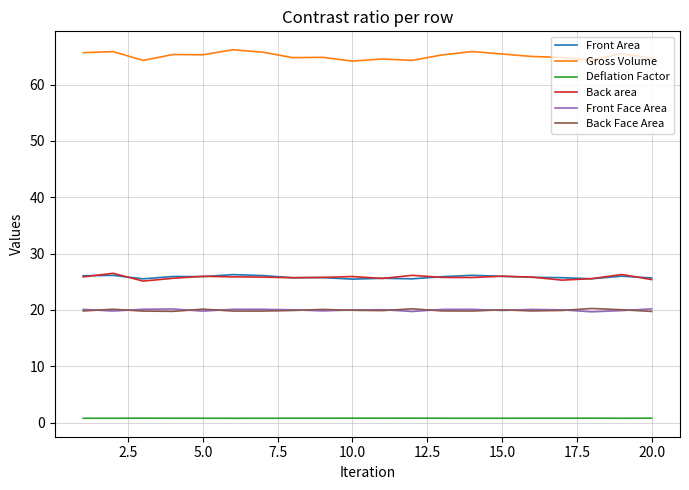

True or false: Back area and Back Face Area intersect in this chart.

False